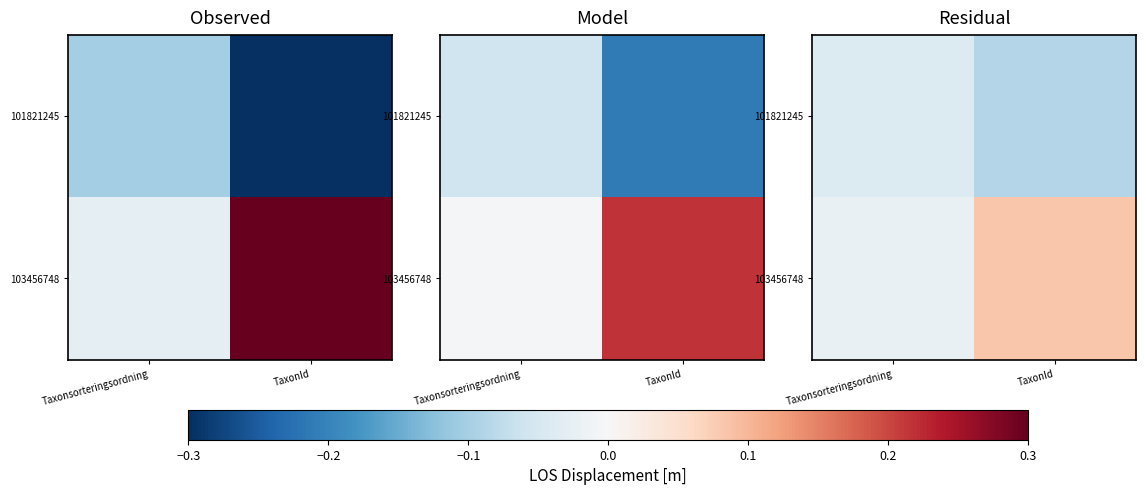

Between Taxonsorteringsordning and TaxonId, which series saw the biggest shift?

103456748